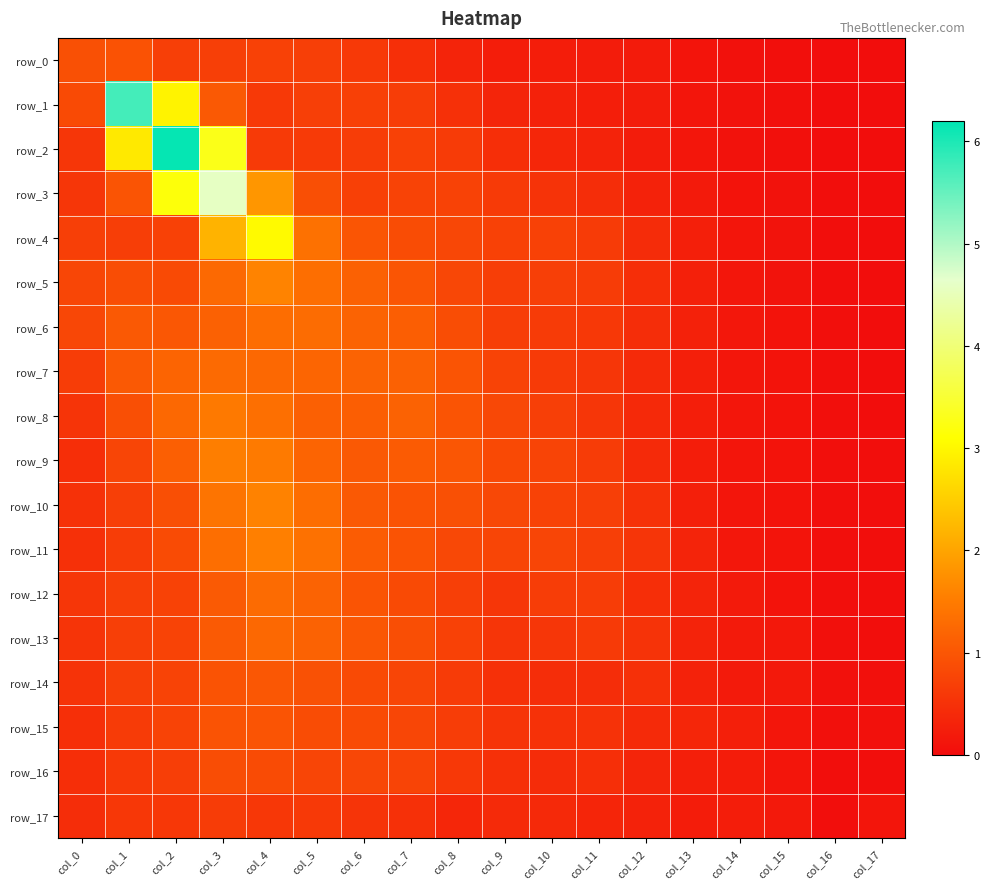

Count the number of categories in the chart.

18